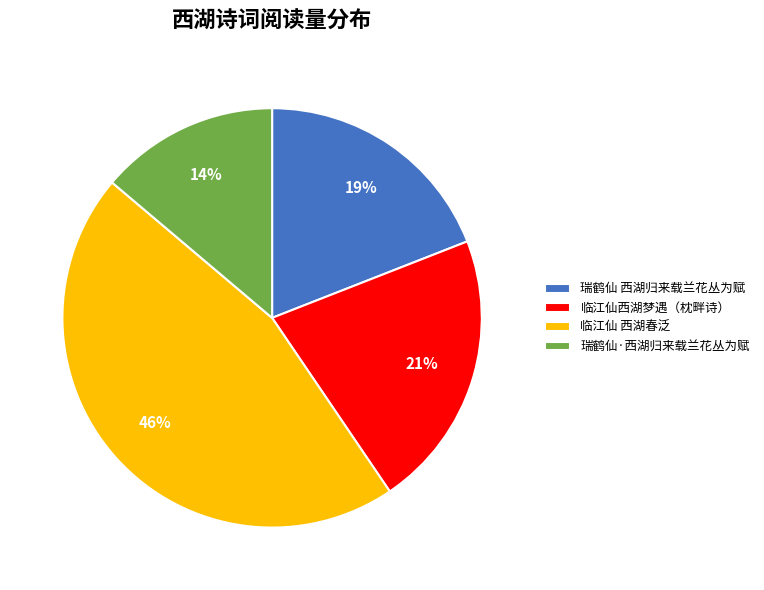

To the nearest percent, what percentage of the pie is 瑞鹤仙·西湖归来载兰花丛为赋?

14%